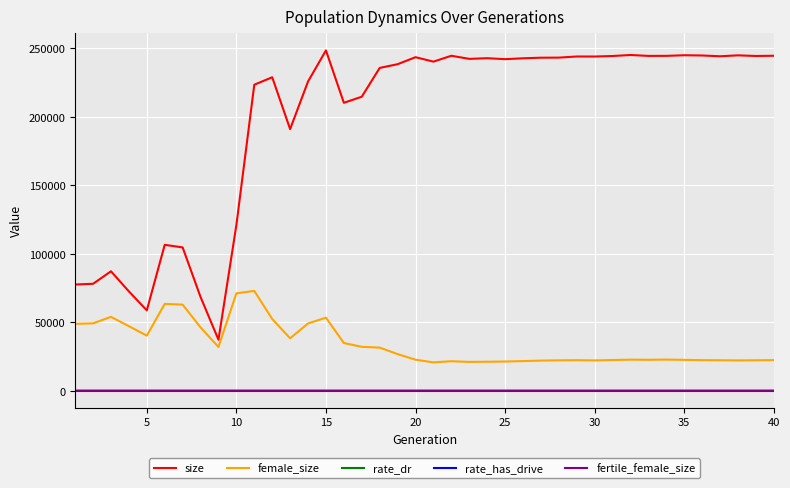

Which series has the largest range (max minus min)?

size